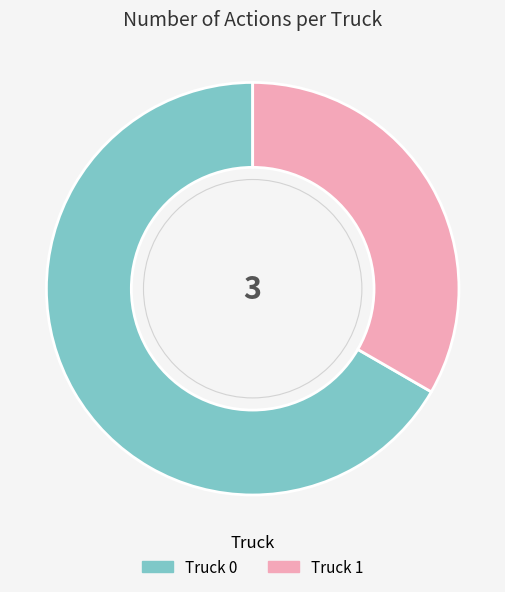

Rank the categories by value from highest to lowest.

Truck 0, Truck 1